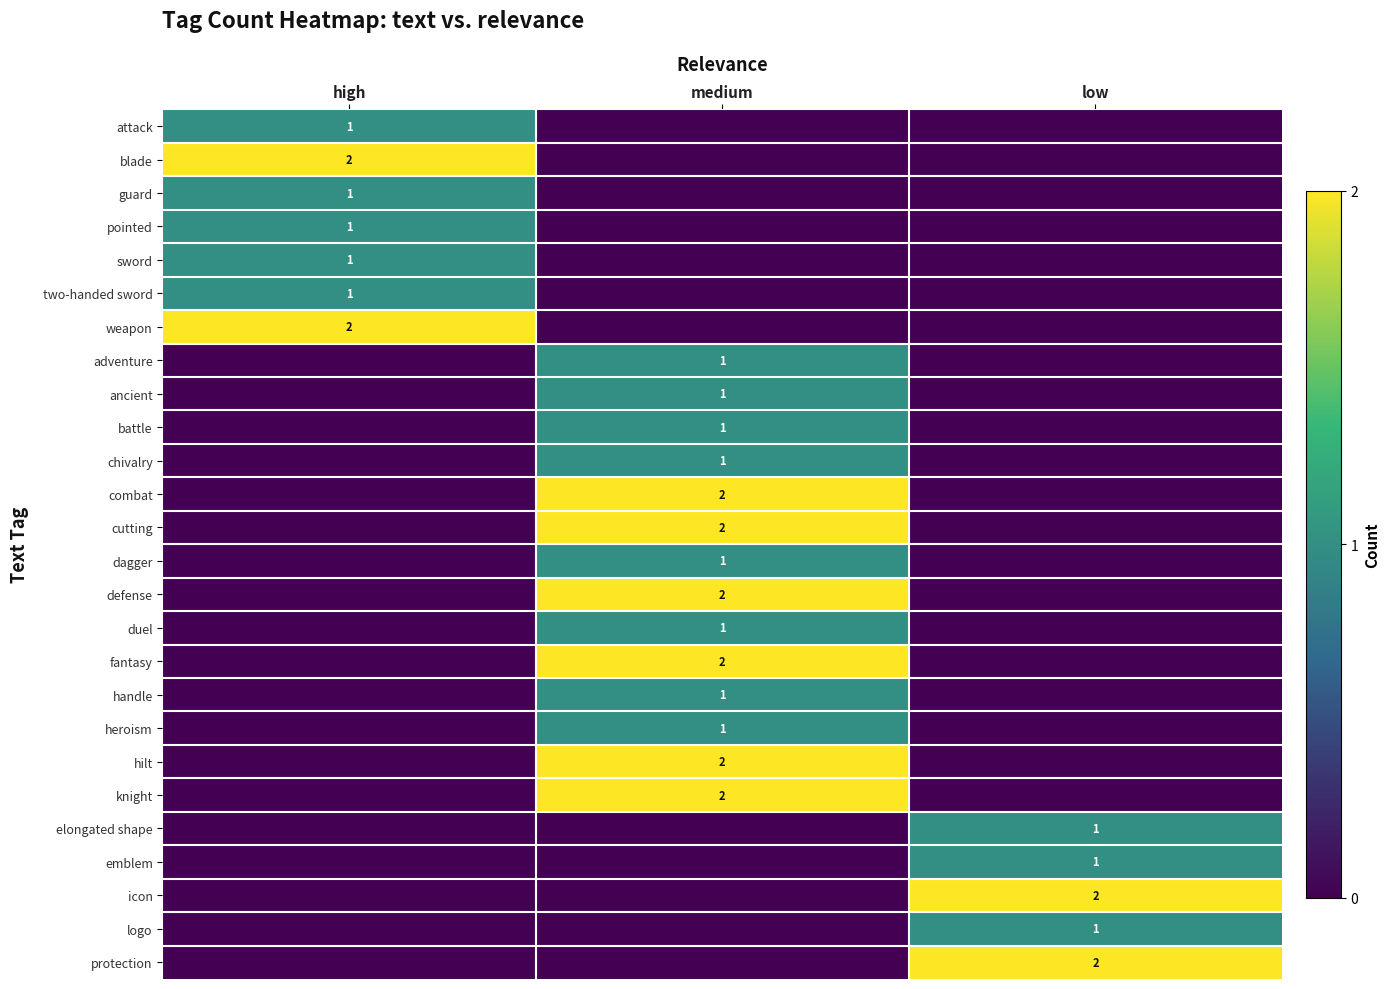

True or false: two-handed sword has a value of 1 at high.

True